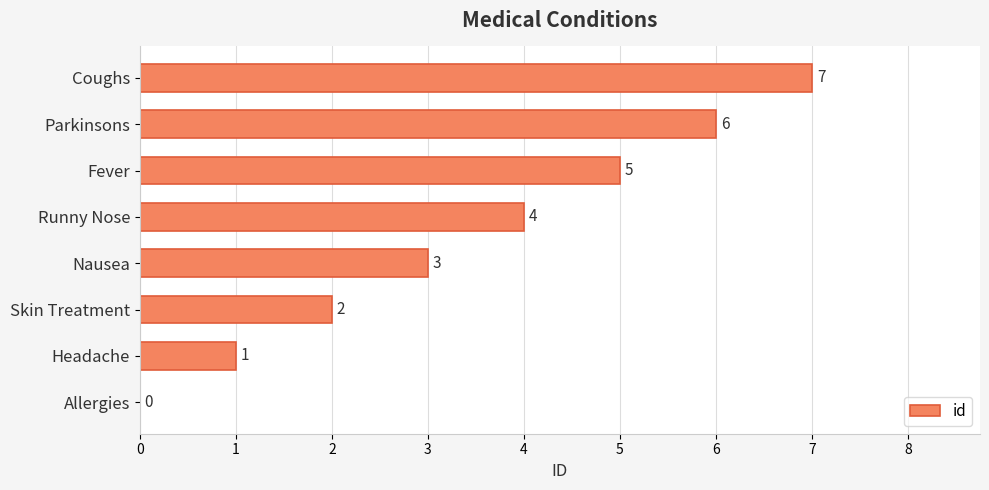

Between Parkinsons and Coughs, which is larger?

Coughs